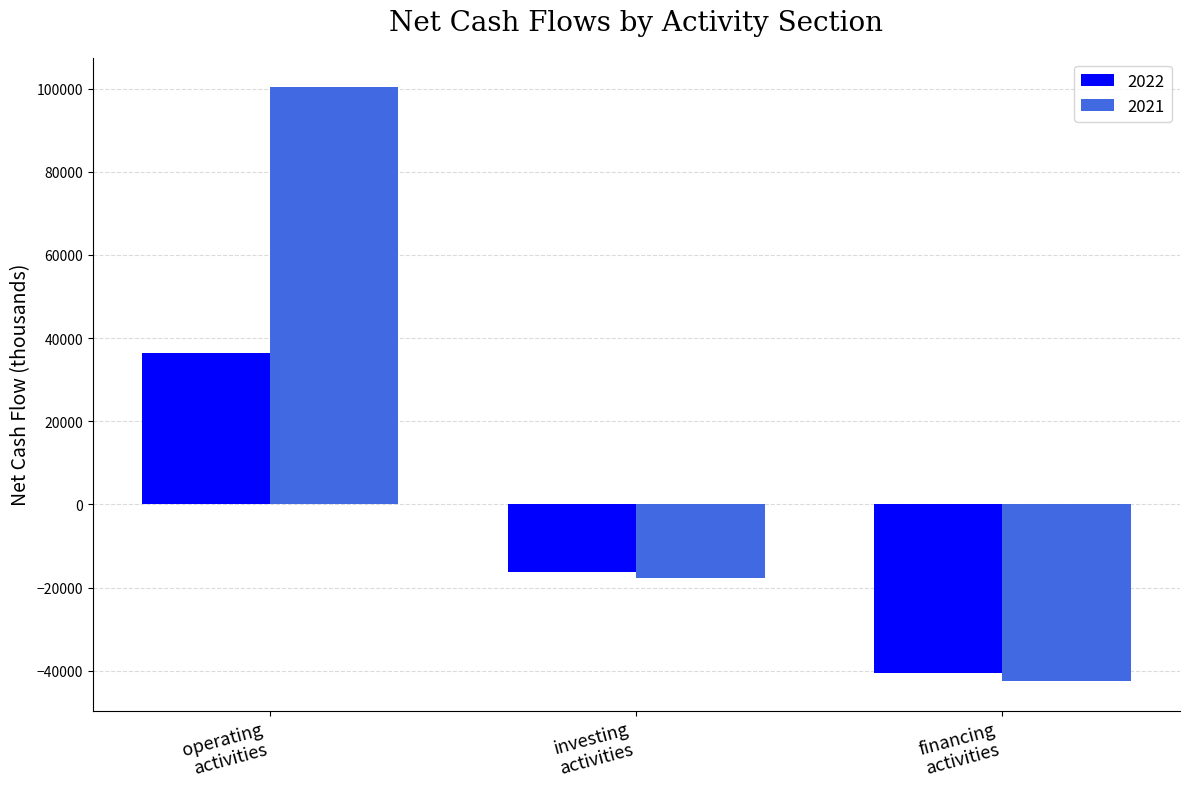

What is the label of the 2nd bar from the right?

investing
activities